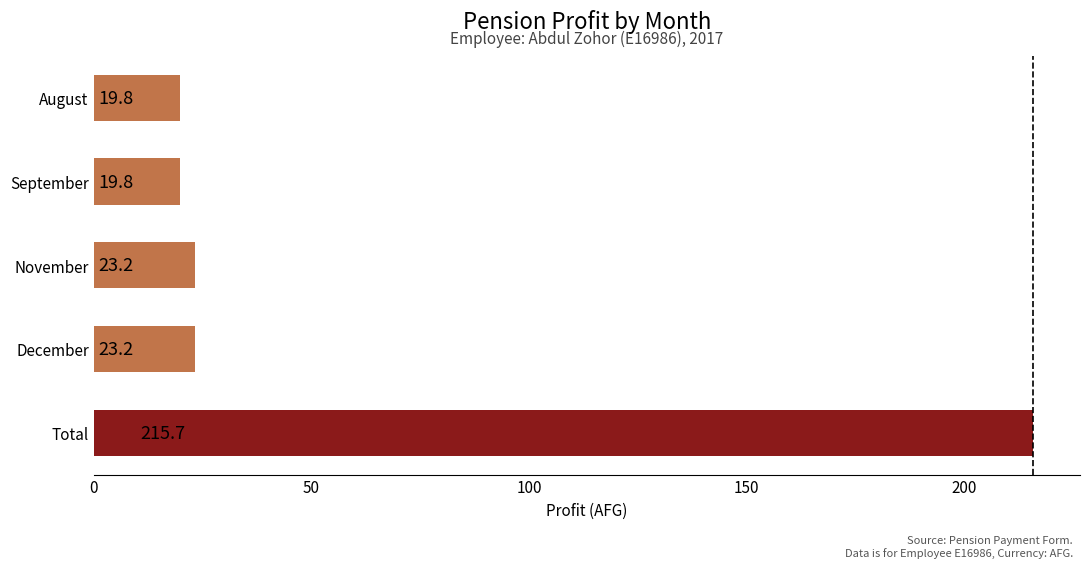

The value at August is 12.3. True or false?

False